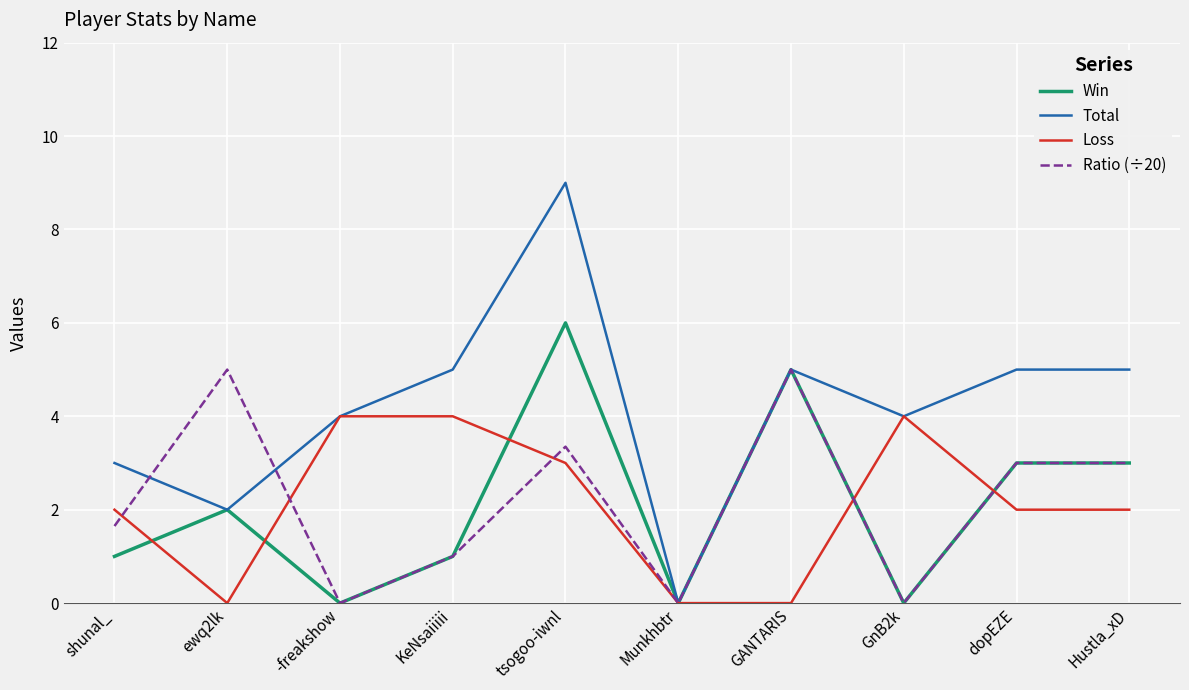

What is the total value across all series at tsogoo-iwnl?

21.4